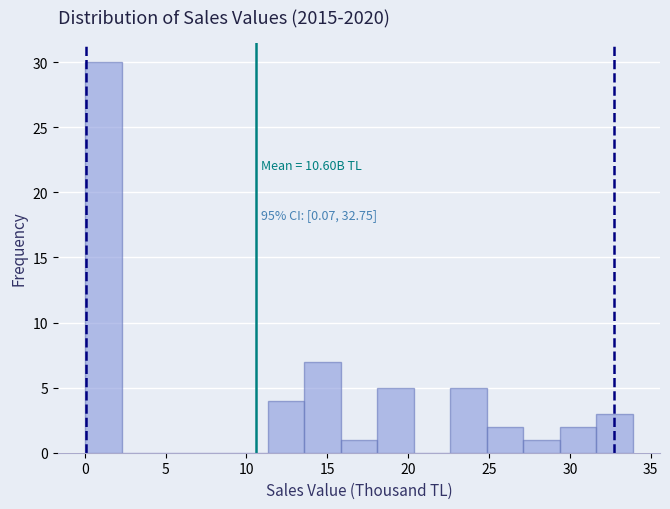

Over which range of the x-axis is the bar tallest?

0.0 to 2.5